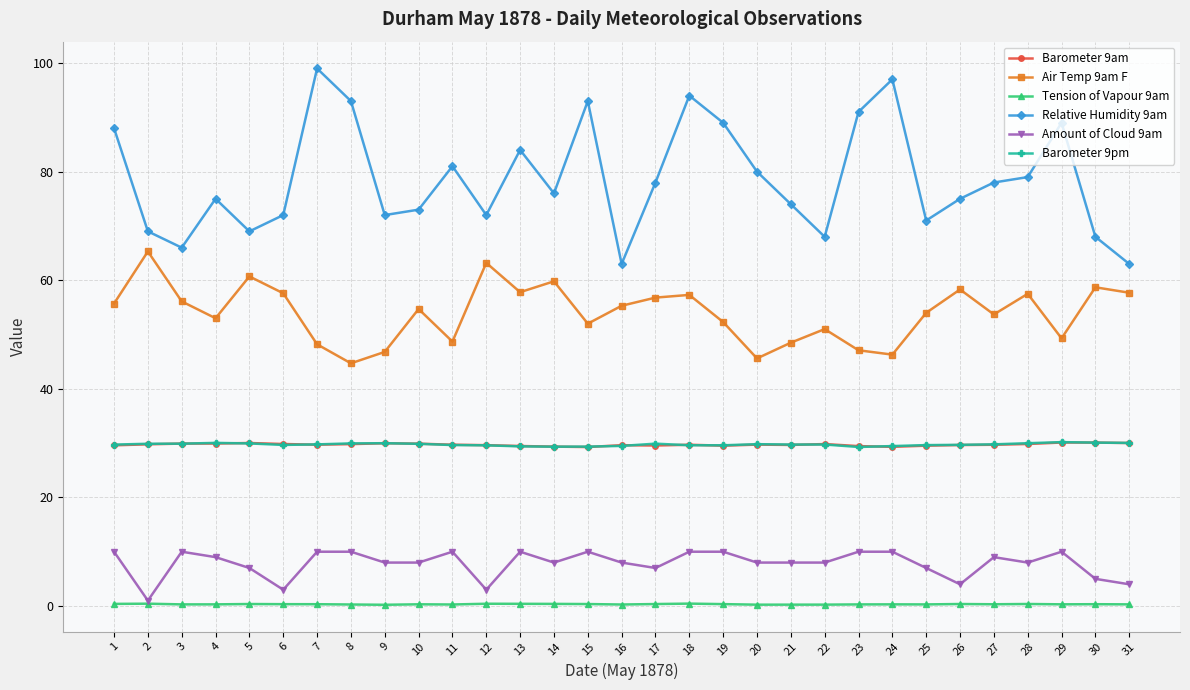

True or false: Air Temp 9am F and Amount of Cloud 9am cross at least once.

False